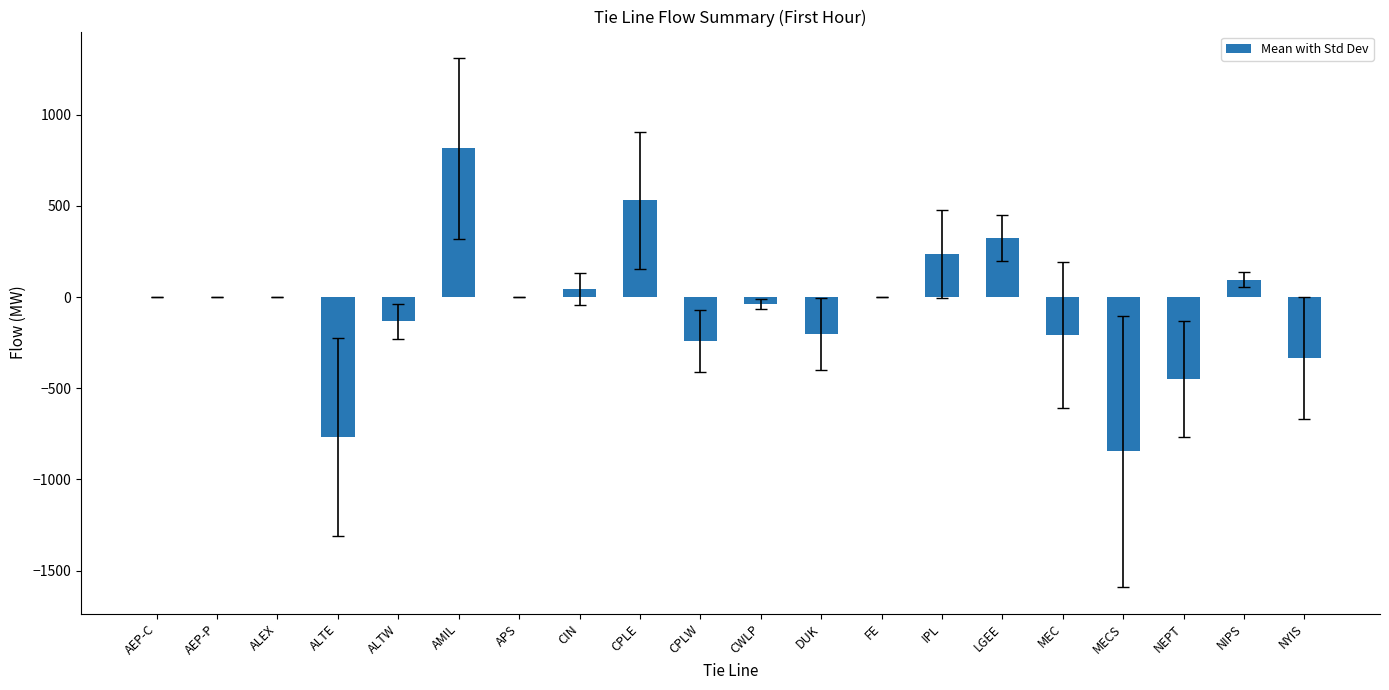

What is the ratio of the value at IPL to the value at CIN?

5.7